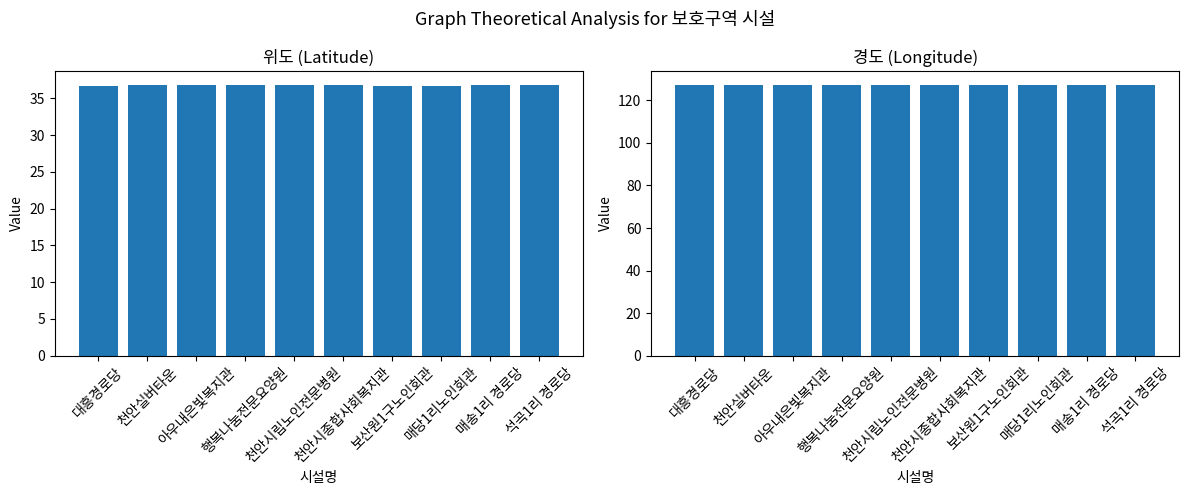

What is the difference between the maximum and minimum values in the 위도 series?

0.1